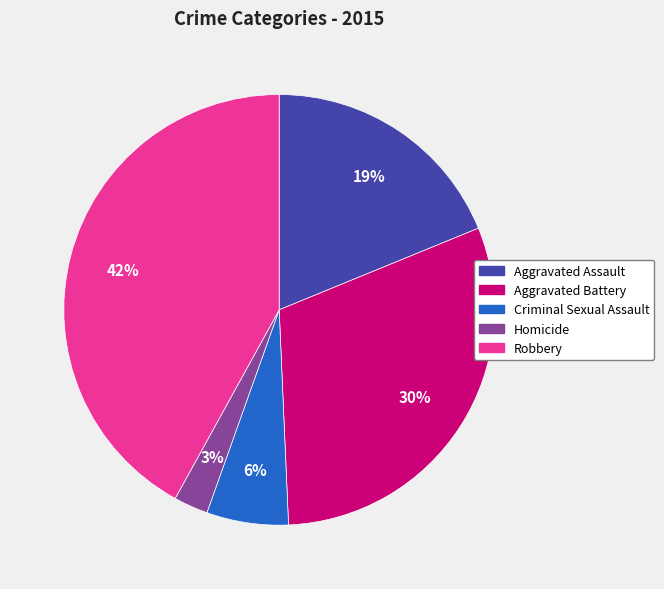

The Robbery slice represents 57% of the pie. True or false?

False